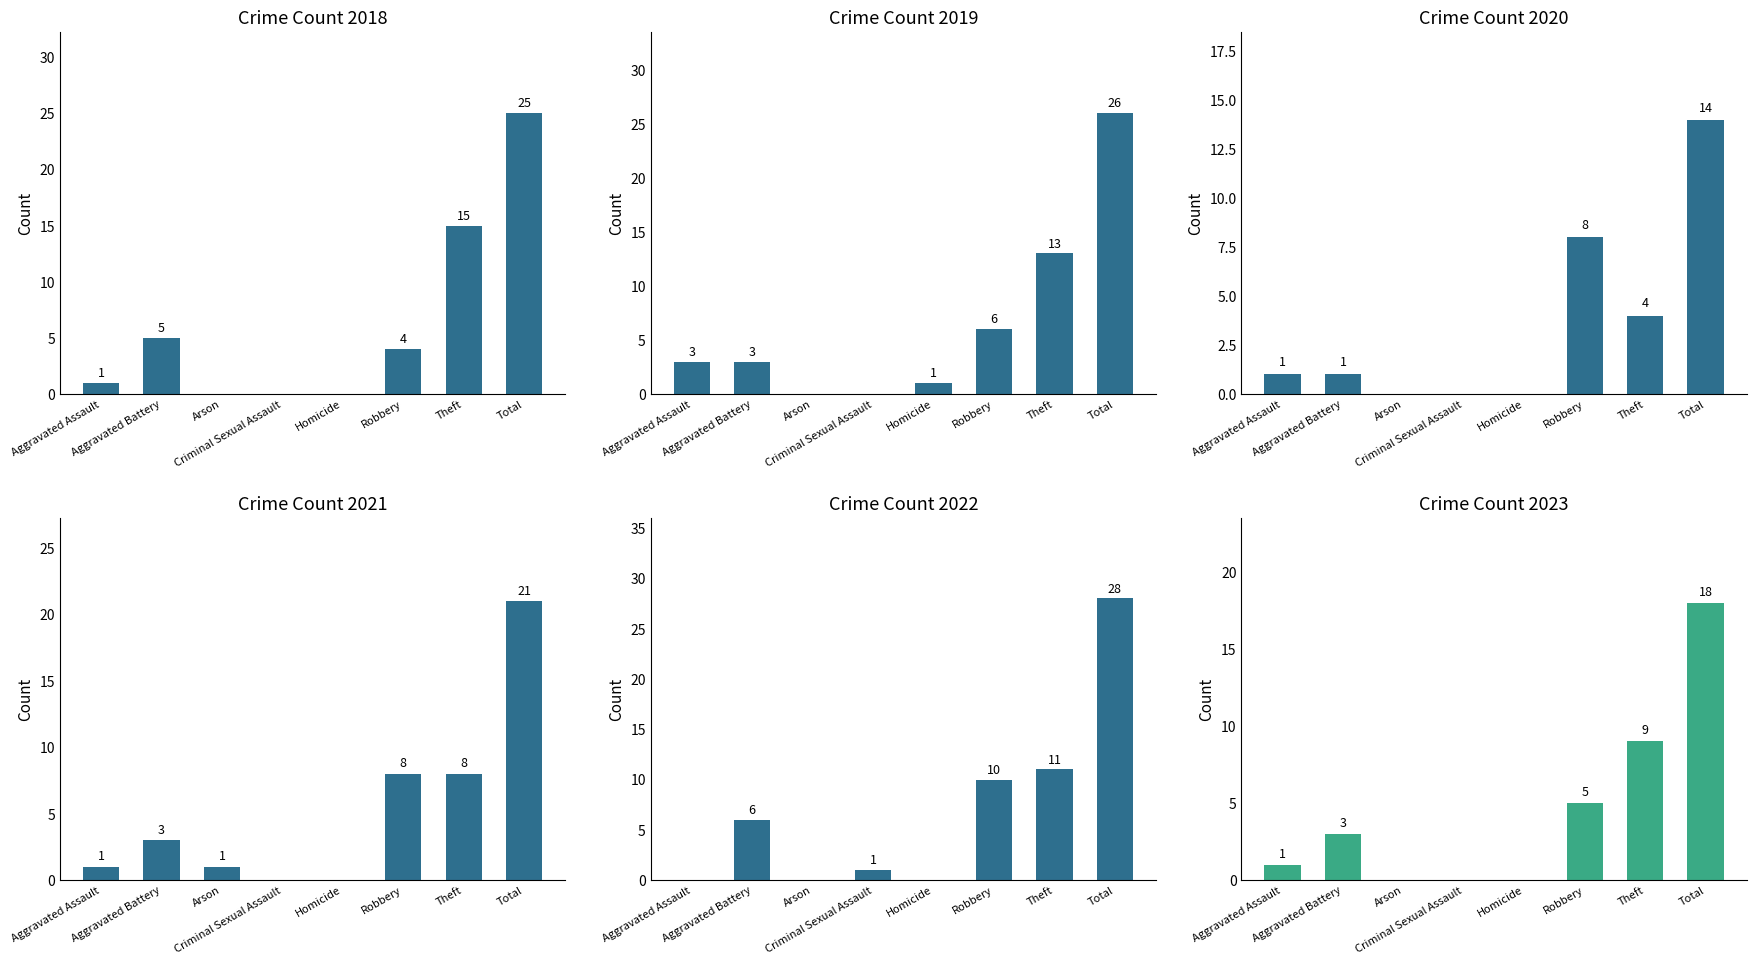

How many bars are there in each group?

6